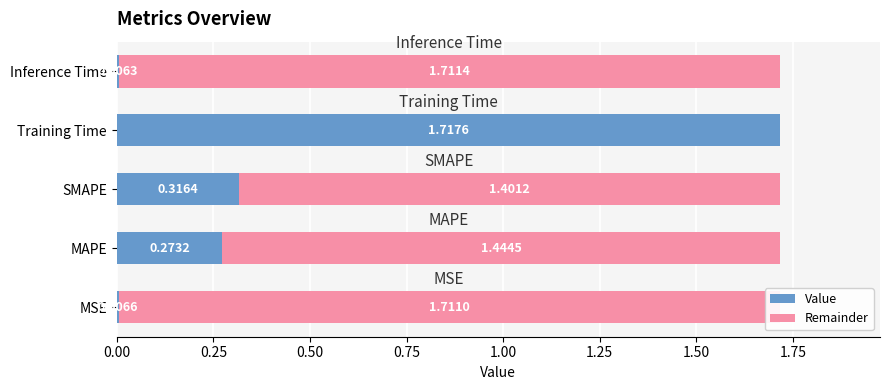

What is the sum of the Value values at MAPE and SMAPE?

0.6